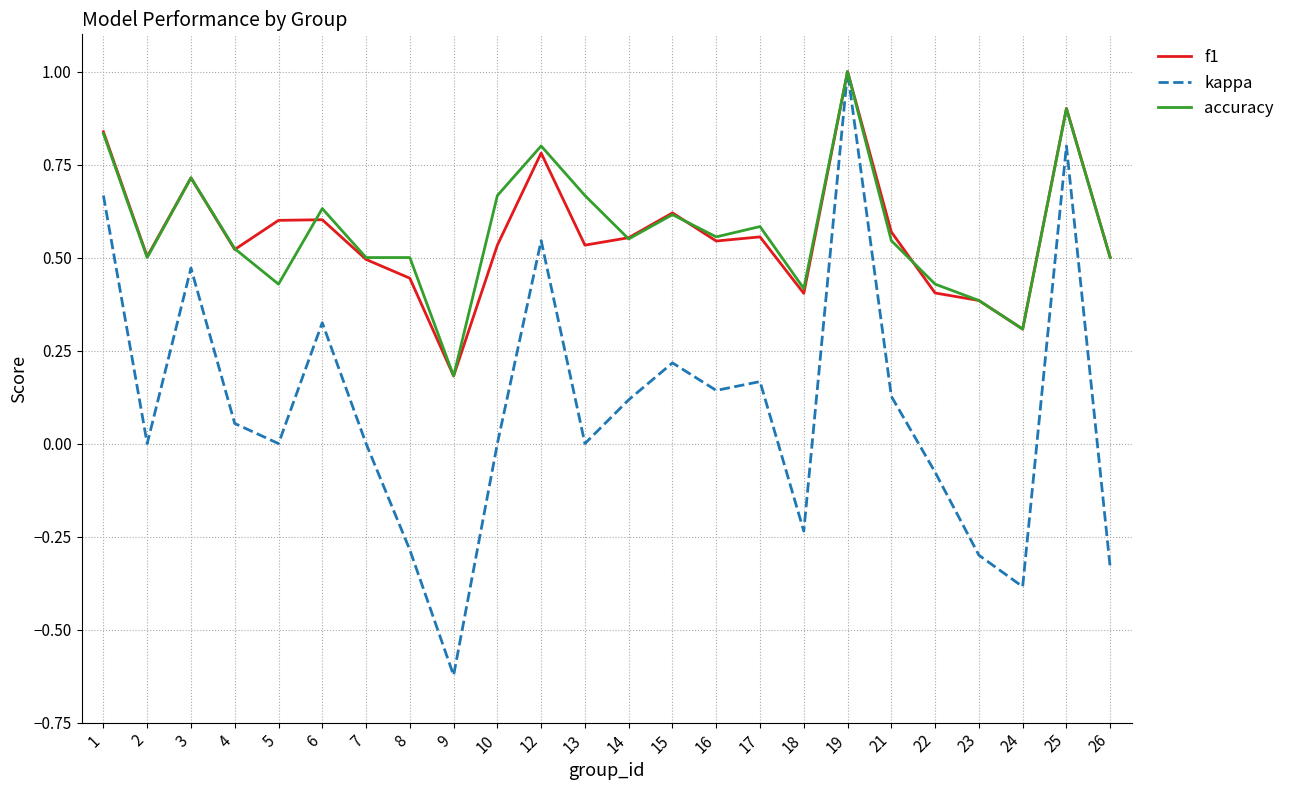

Is the value of accuracy at 16 greater than the value of f1 at 7?

Yes